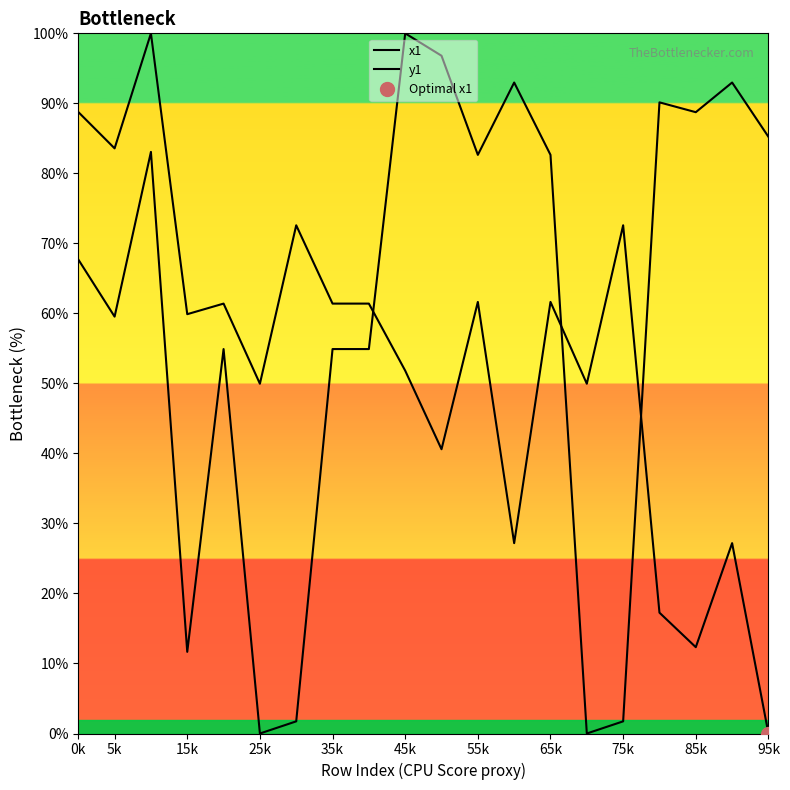

Which series has the largest range (max minus min)?

x1